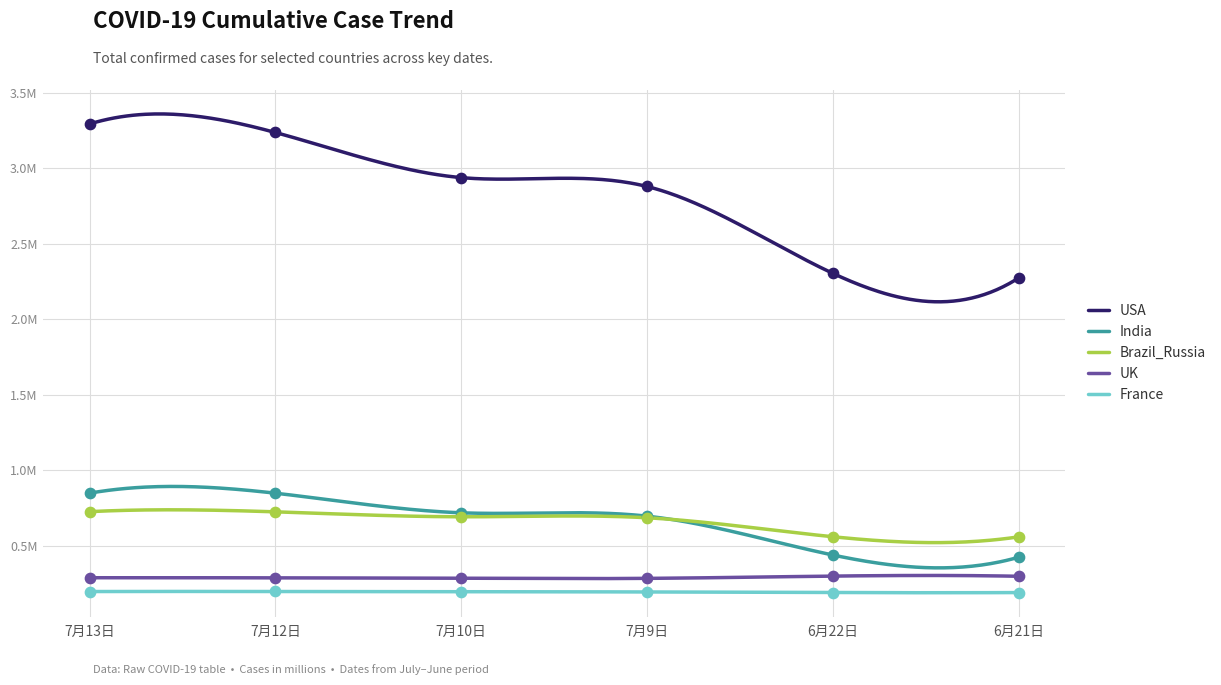

What are all the series names shown in the legend?

USA, India, Brazil_Russia, UK, France